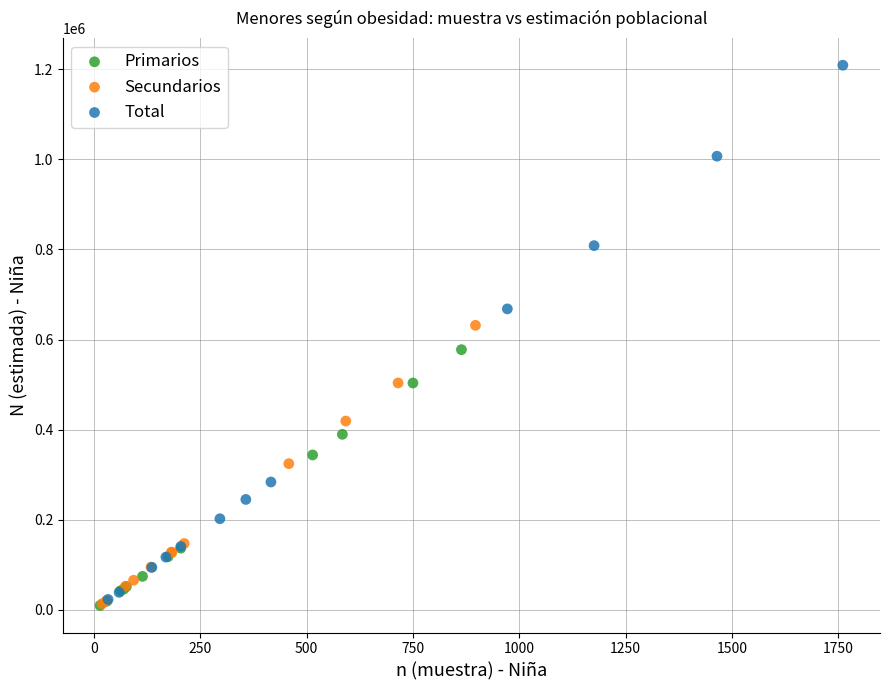

Which series has the widest spread of Y values?

Total